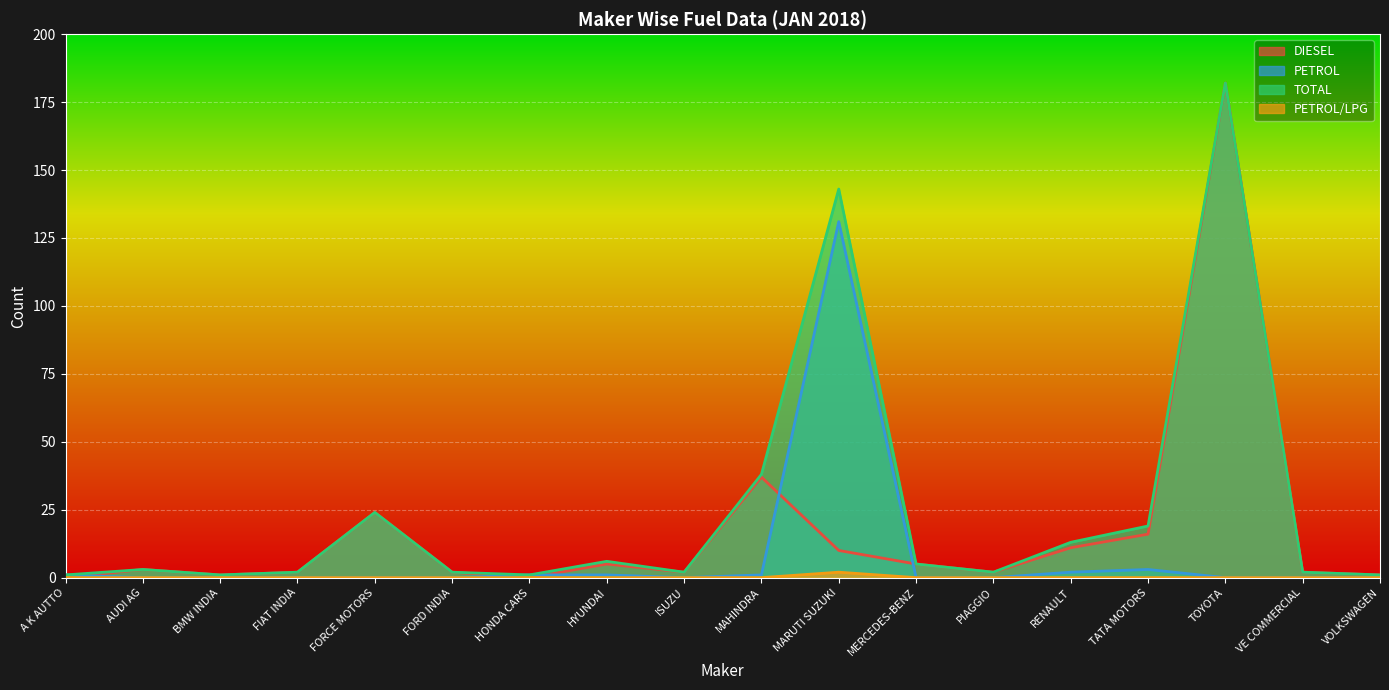

Which series has the widest spread of values?

DIESEL